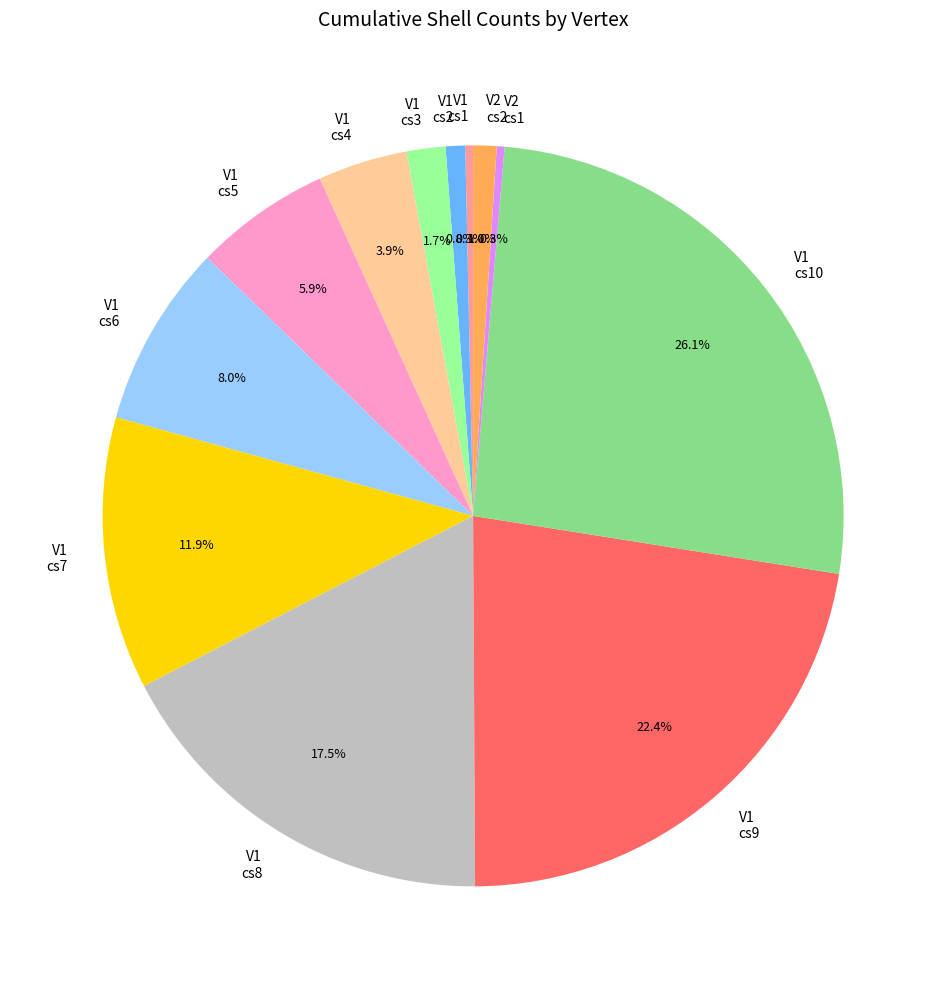

Is there any slice that represents more than half of the pie?

No